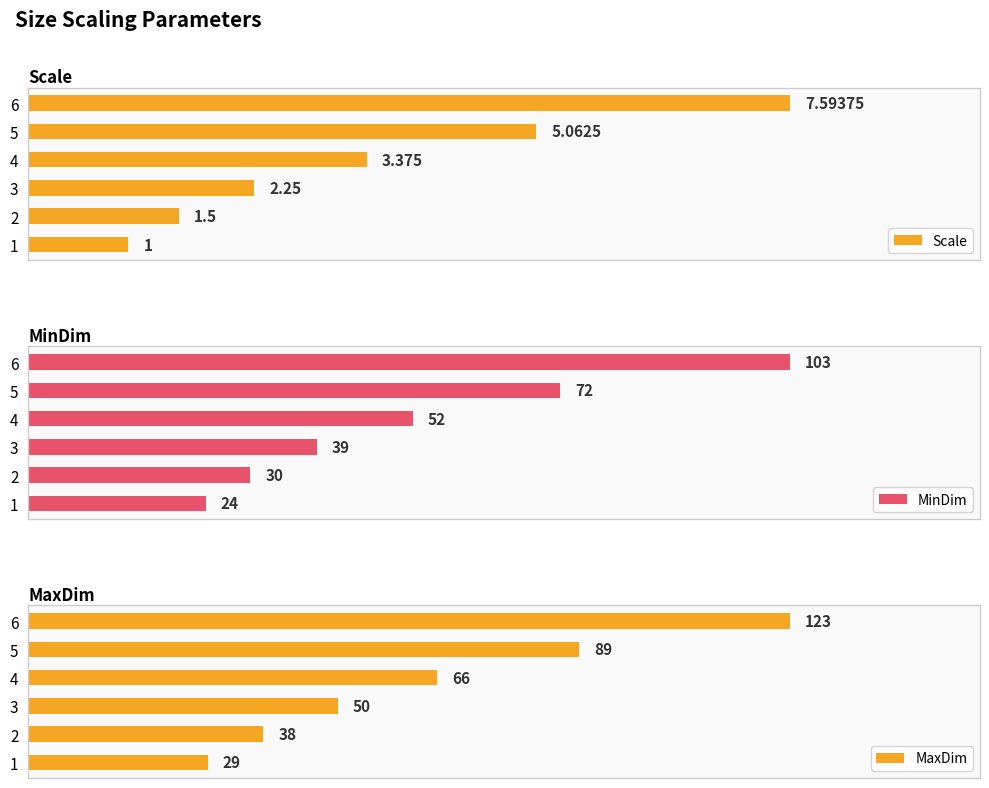

What is the minimum value shown in the chart?

1.0